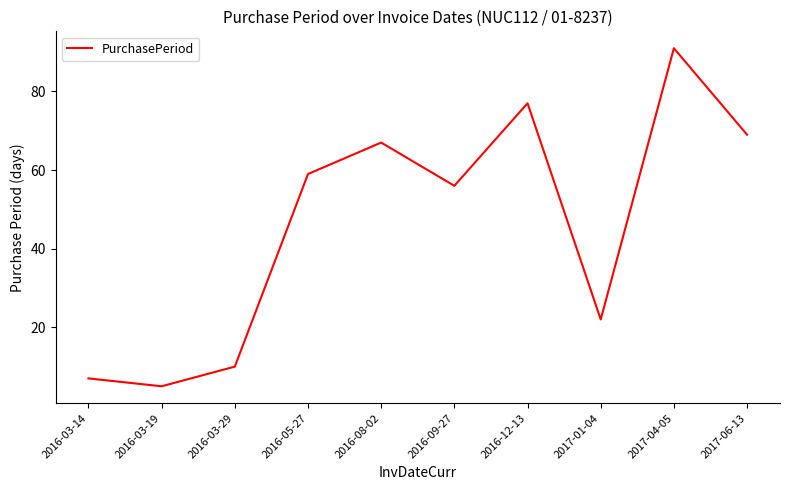

What is the minimum value shown in the chart?

5